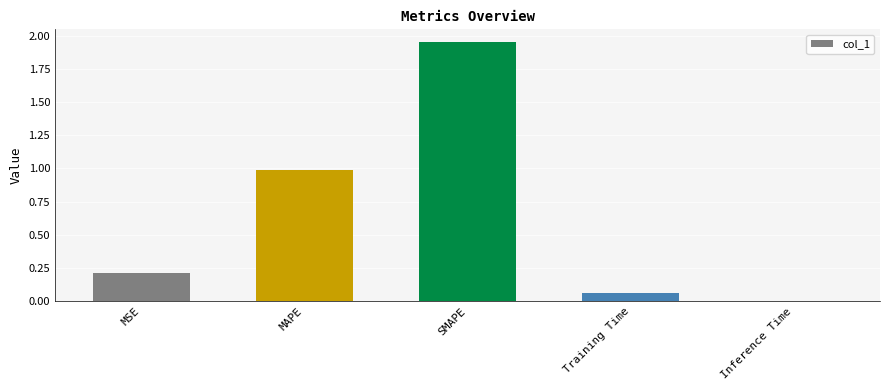

Are the bars horizontal?

No